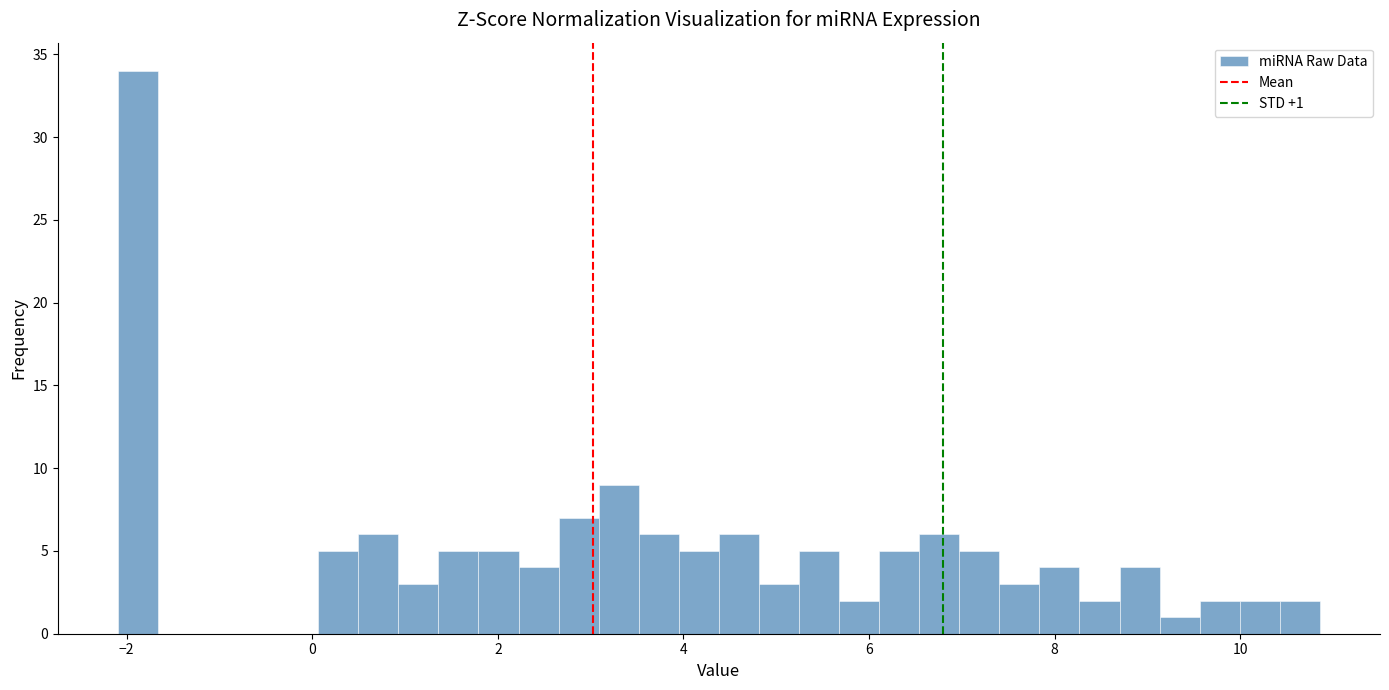

Read against the x-axis, roughly where is the centre of the tallest bar?

-1.8